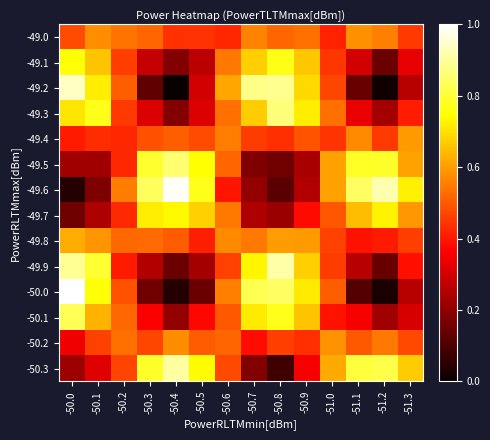

Which has a higher value, -50.2 or -51.2?

-51.2